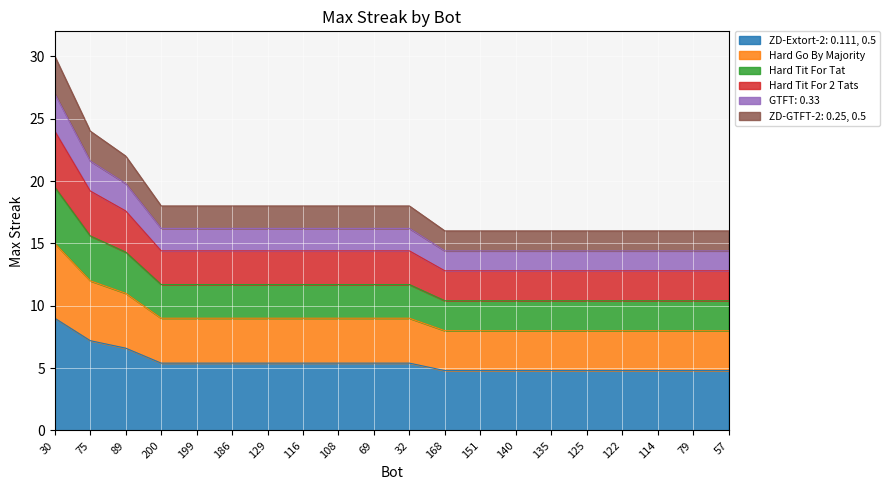

What is the value of the 9th point from the left?

11.7